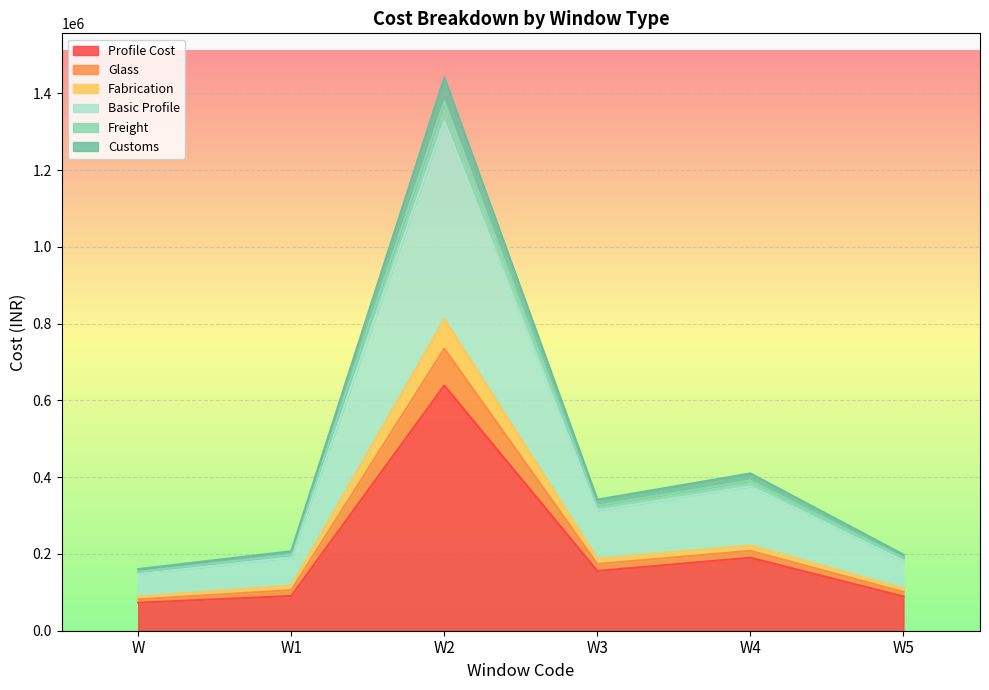

Between W3 and W4, which series saw the biggest shift?

Basic Profile